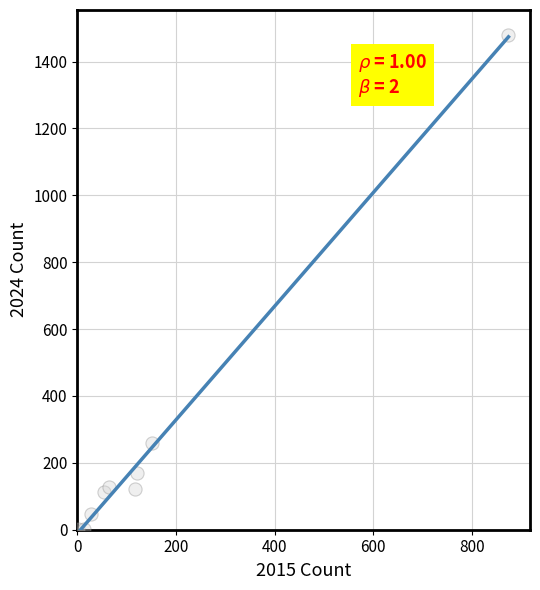

What Y value in the scatter plot is closest to 741?

259